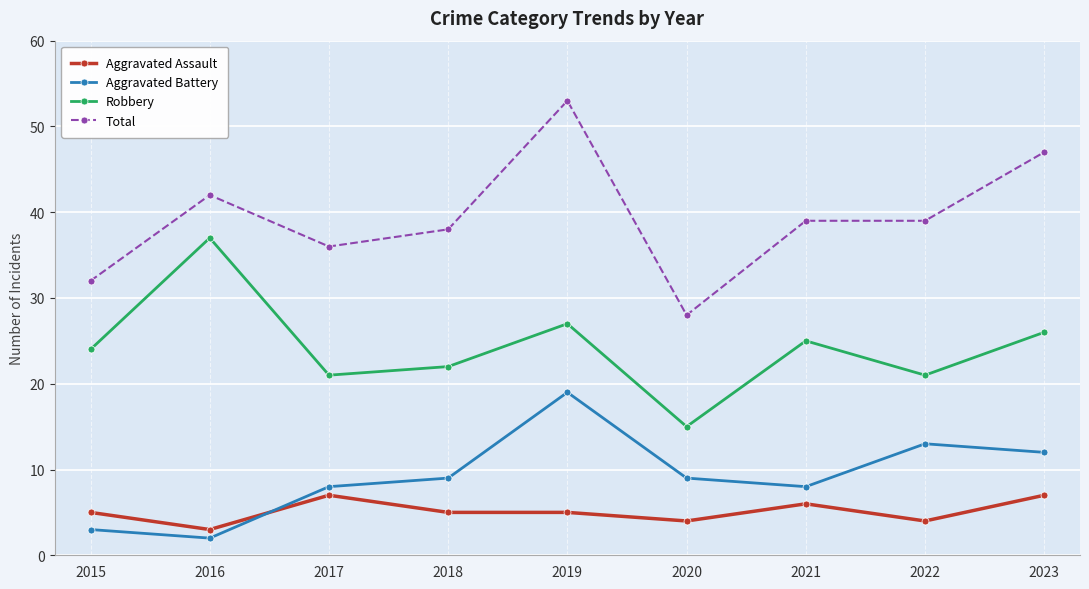

Does the chart display data point markers on the line(s)?

Yes